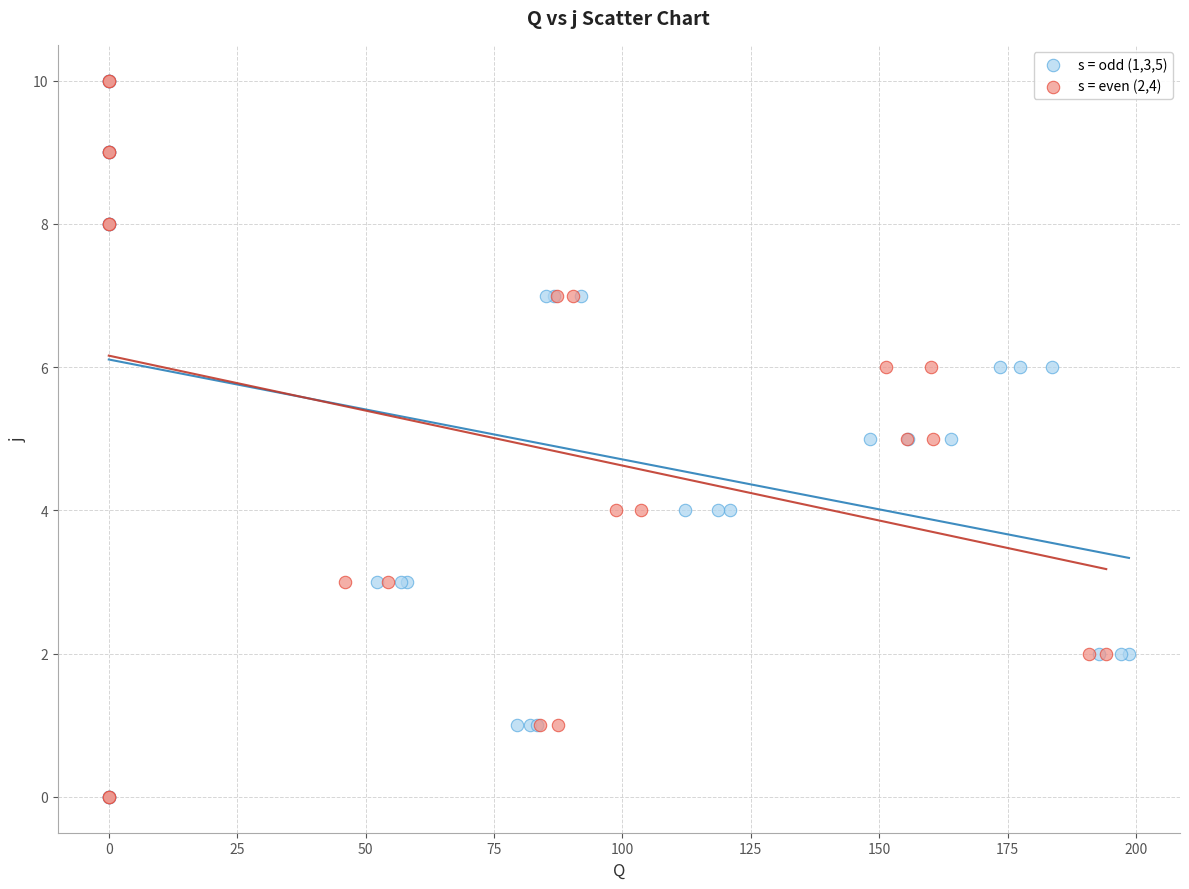

What are all the series names shown in the legend?

s = odd (1,3,5), s = even (2,4)